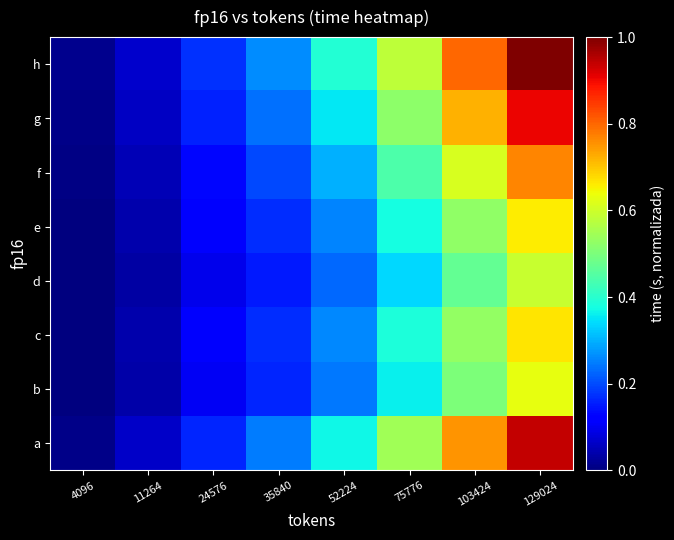

Which series has the widest spread of values?

h